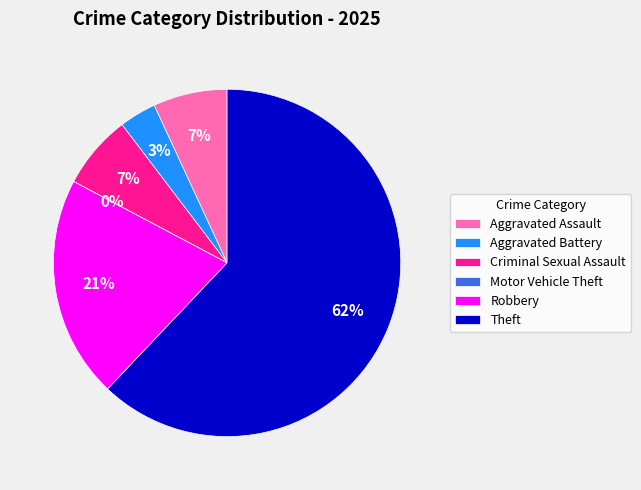

What is the largest slice in the pie chart?

Theft